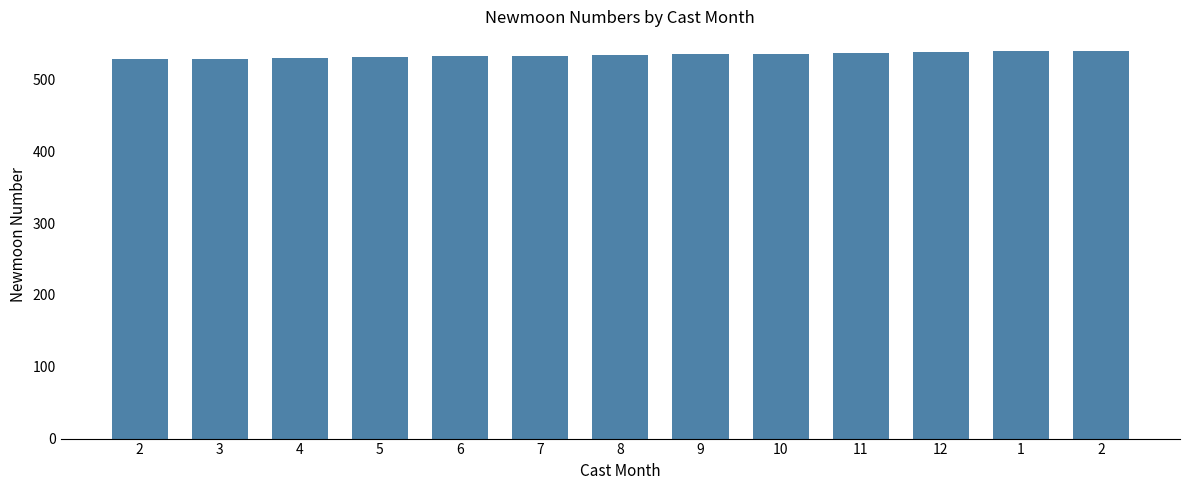

What is the label of the 6th bar from the right?

9